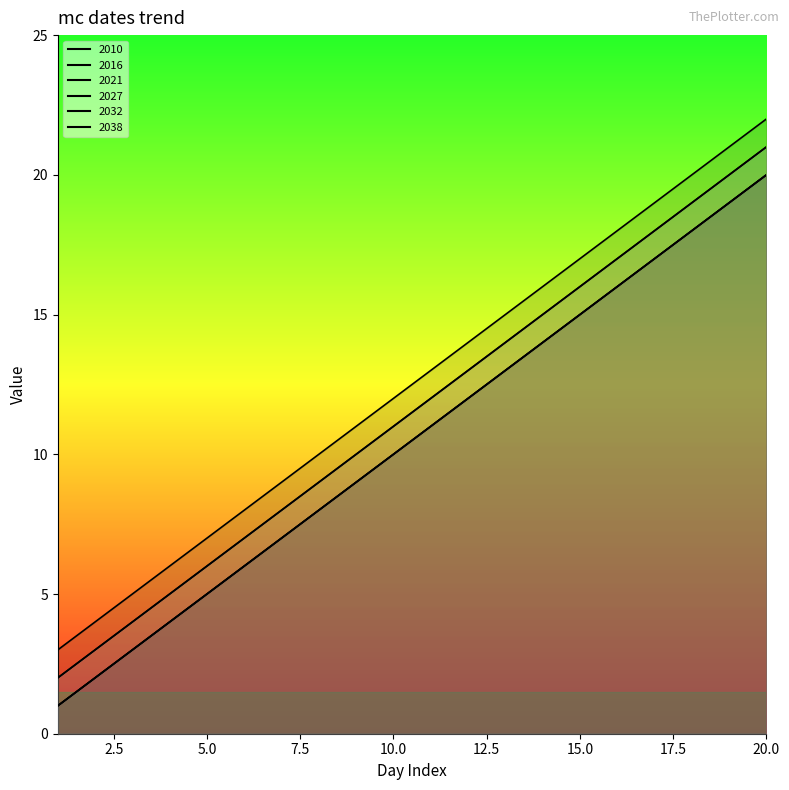

True or false: 2032 has a value of 4 at 4.

True